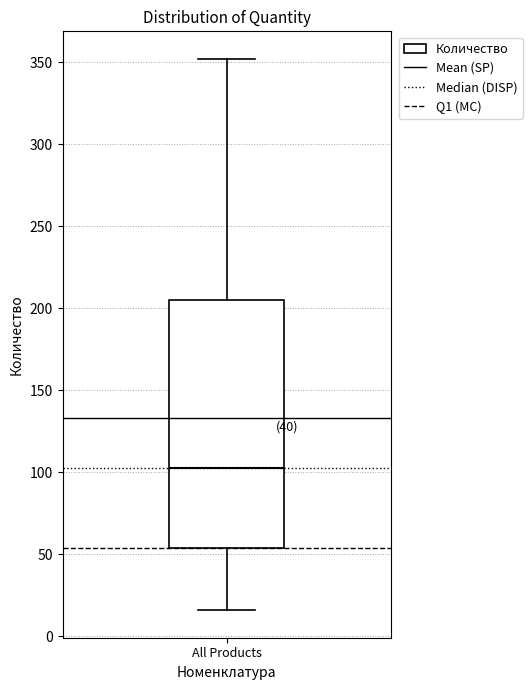

Where is the lower edge of the box for All Products on the y-axis? The values are not printed on the chart, so give them approximately, as read against the axis.

55